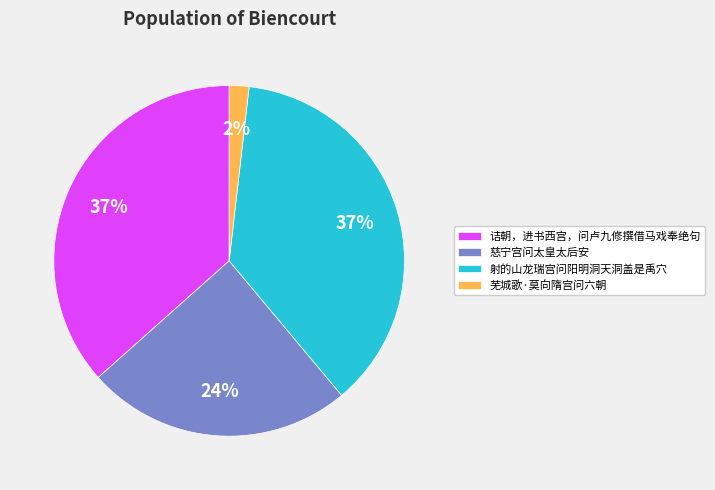

Do 射的山龙瑞宫问阳明洞天洞盖是禹穴 and 芜城歌·莫向隋宫问六朝 together represent more than half of the pie?

No